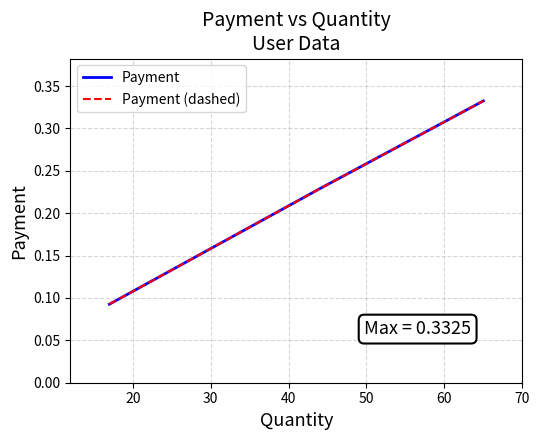

How many Payment values are between 0 and 1?

3